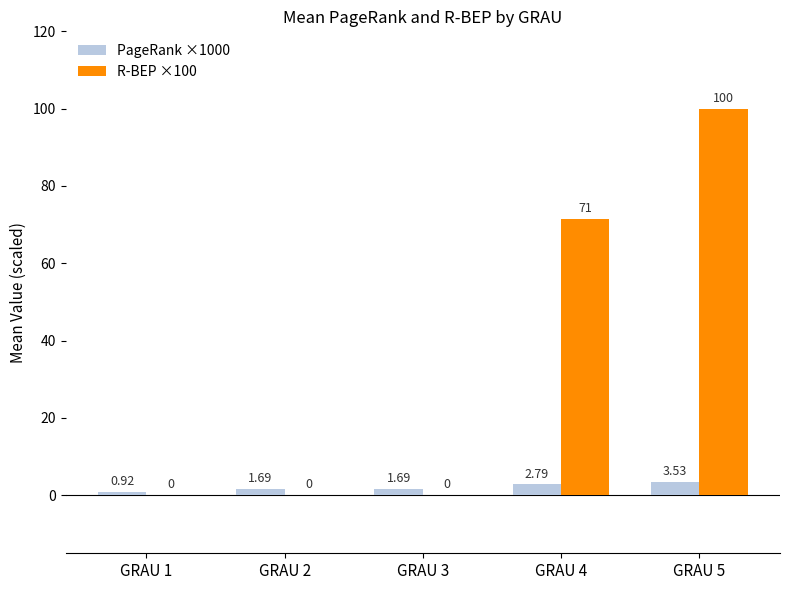

Between GRAU 3 and GRAU 5, which series saw the biggest shift?

R-BEP ×100